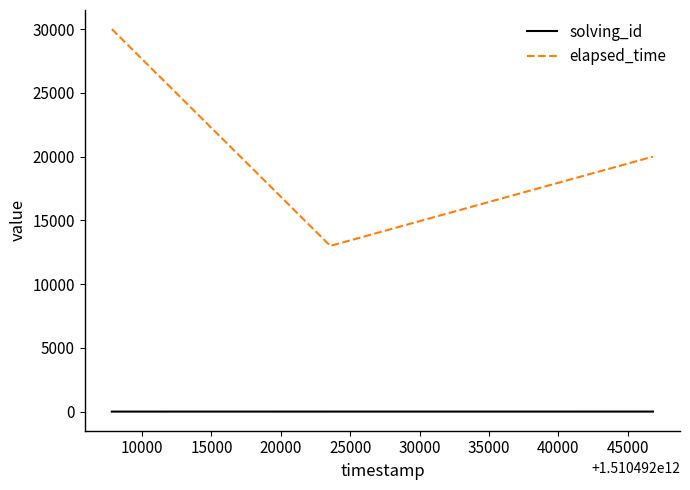

How many values in the solving_id series are below 2?

1